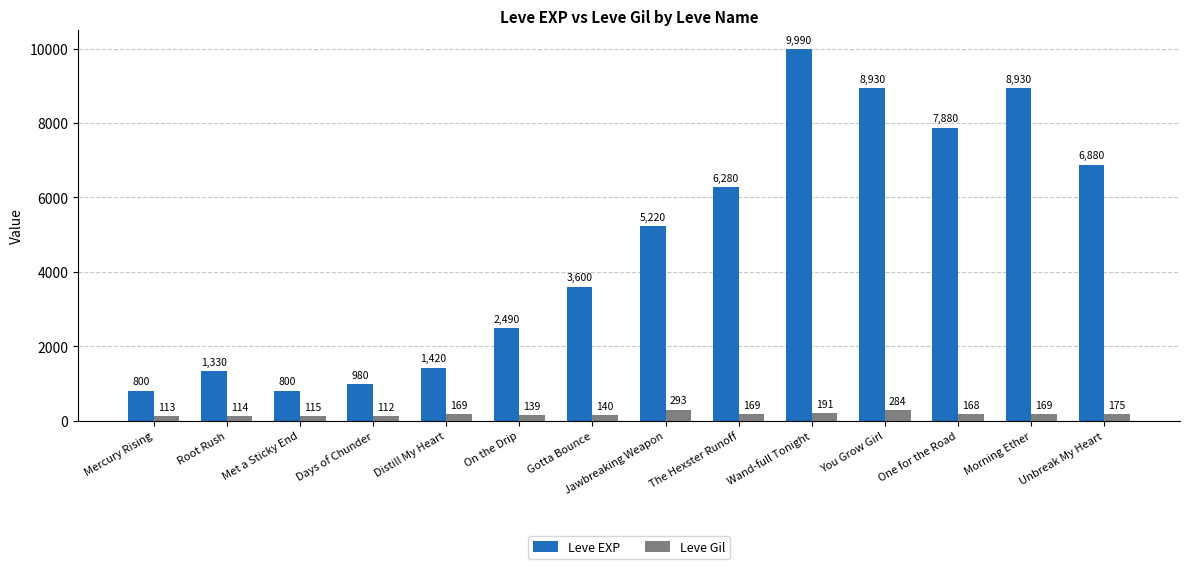

At how many categories does at least one series exceed 5454?

6